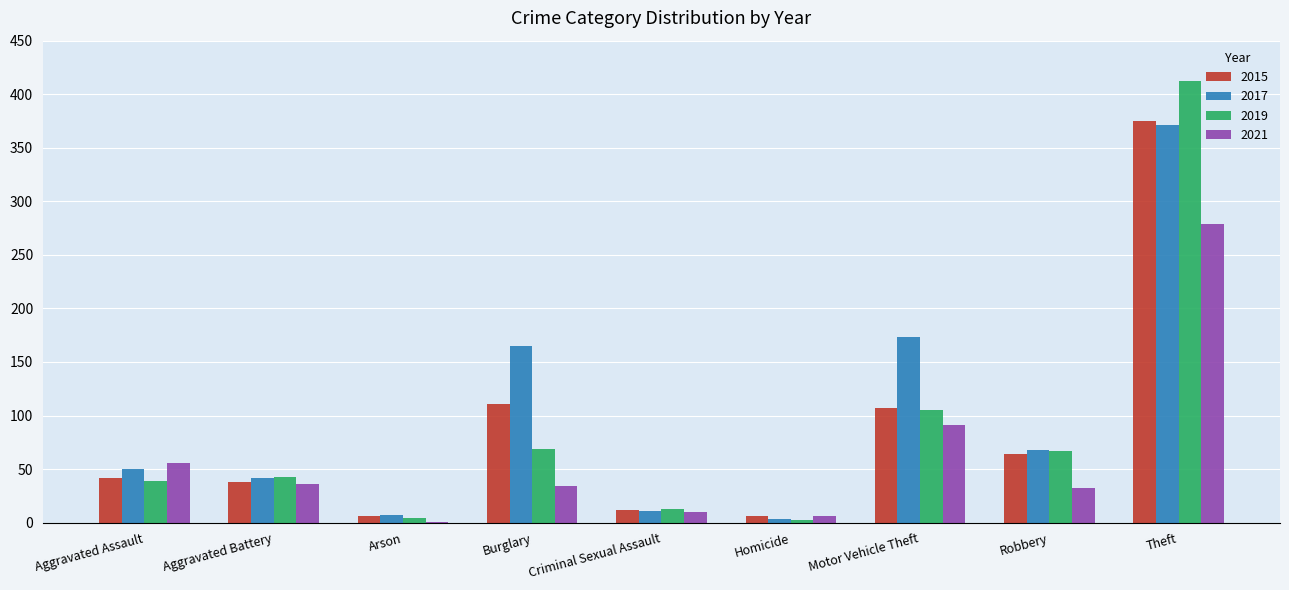

How many data points does each series have?

9